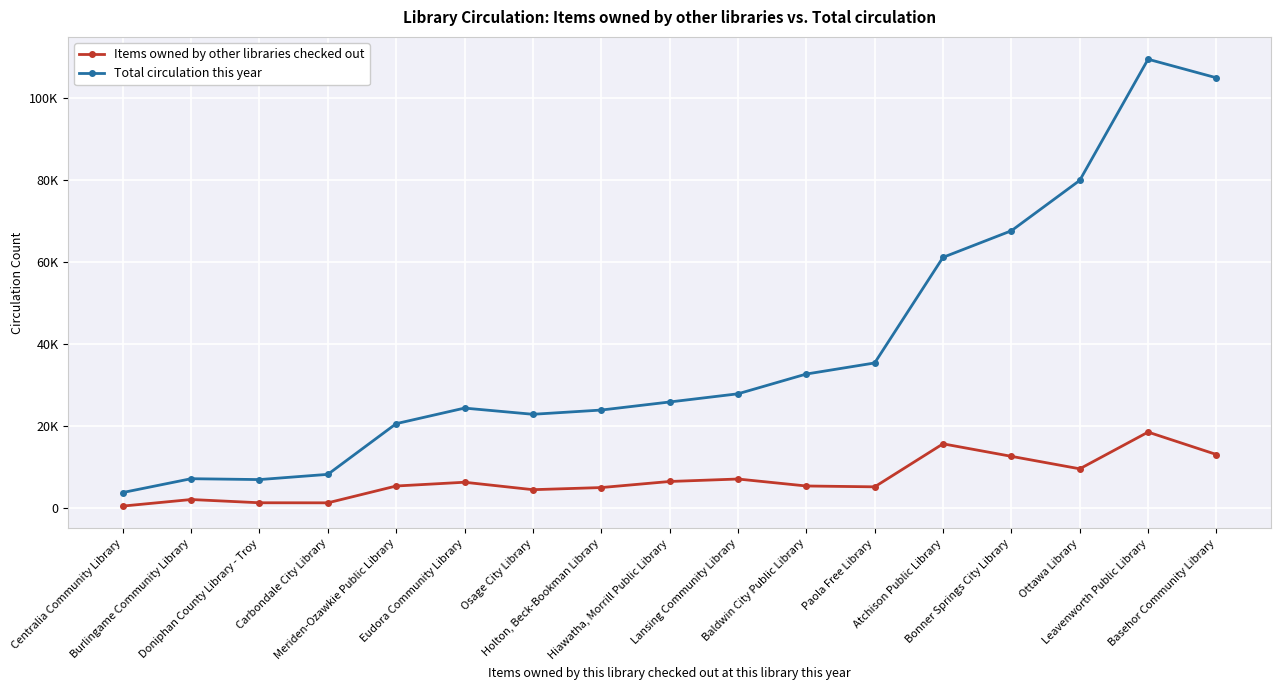

Does the chart have visible grid lines?

Yes